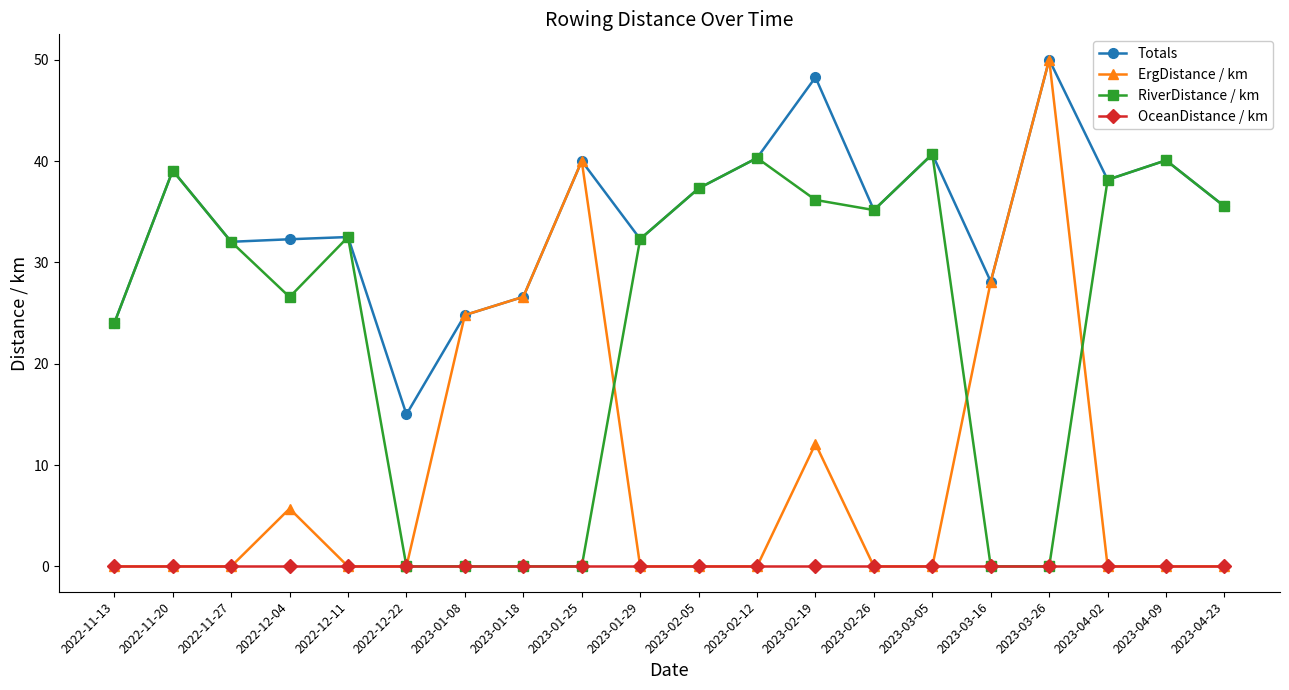

Rank the series by their average value, from highest to lowest.

Totals, RiverDistance / km, ErgDistance / km, OceanDistance / km